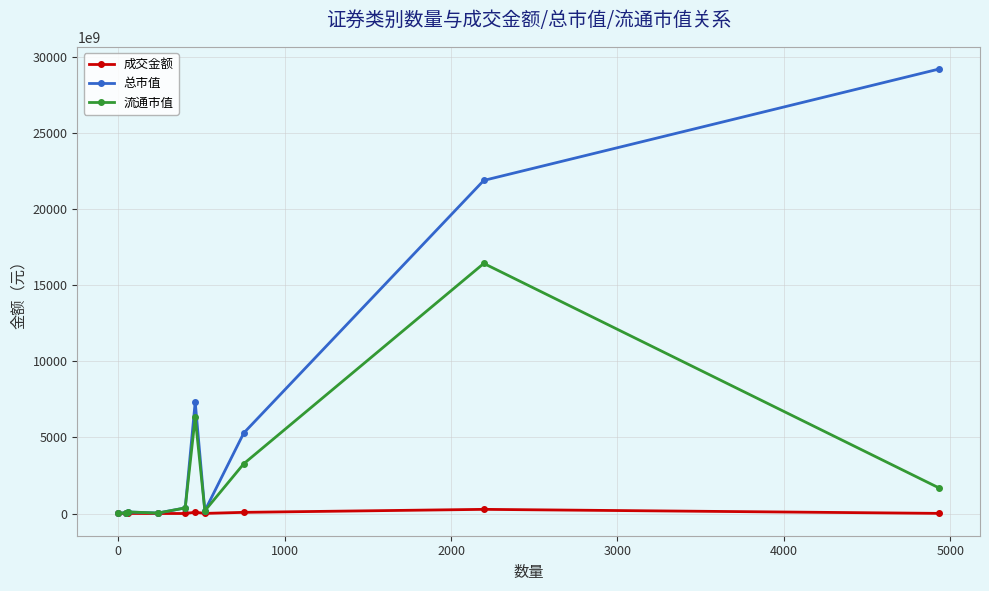

True or false: 成交金额 has more than 0 points higher than both neighbors.

True